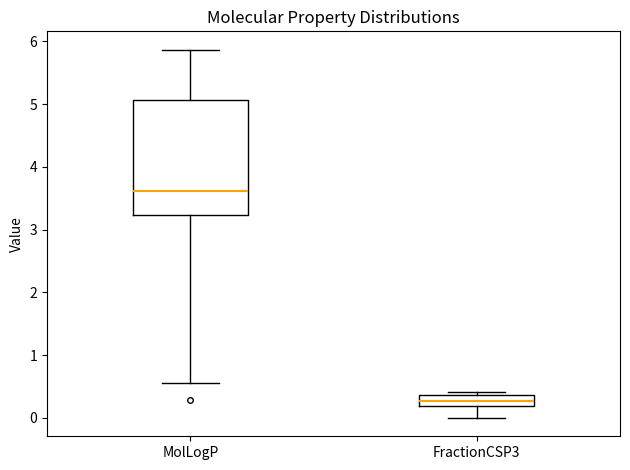

Which box has the lowest median line?

FractionCSP3